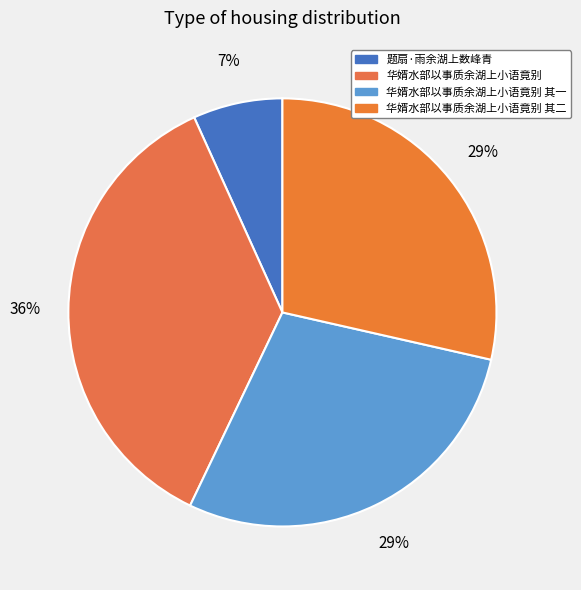

Rank the categories by value from highest to lowest.

华婿水部以事质余湖上小语竟别, 华婿水部以事质余湖上小语竟别 其二, 华婿水部以事质余湖上小语竟别 其一, 题扇·雨余湖上数峰青